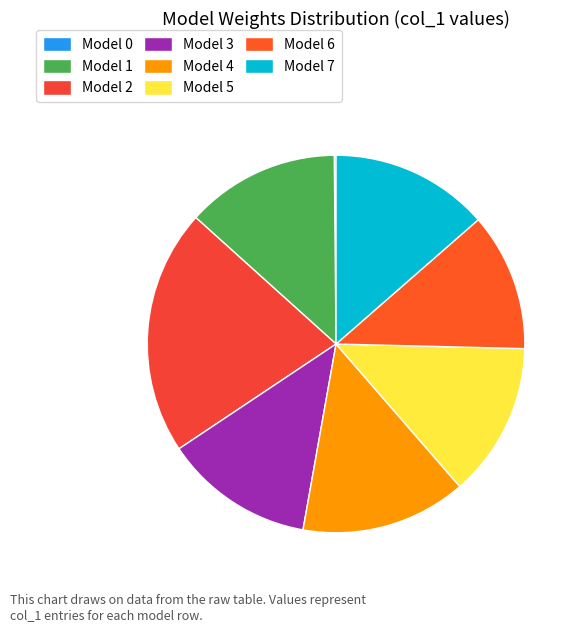

To the nearest percent, what is the average slice percentage?

12%